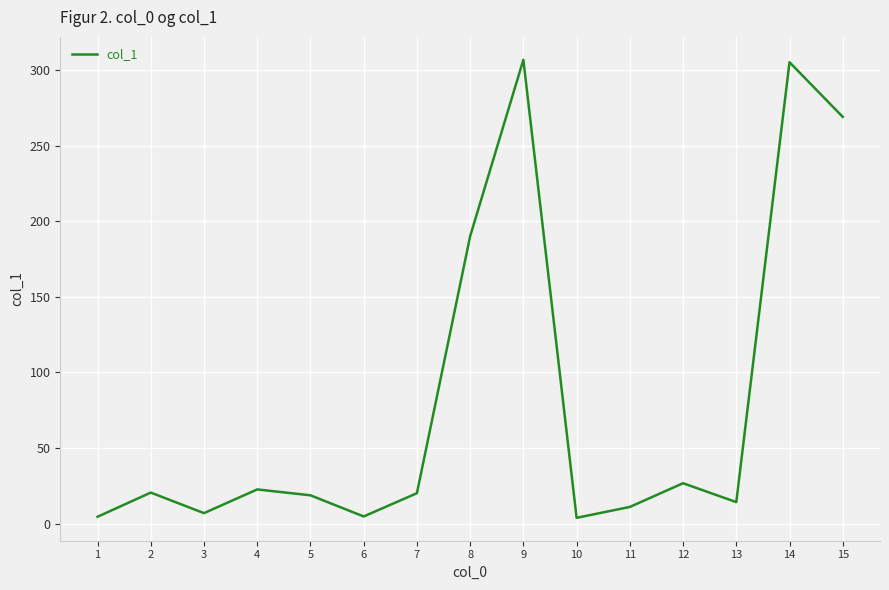

What is the minimum value shown in the chart?

3.8